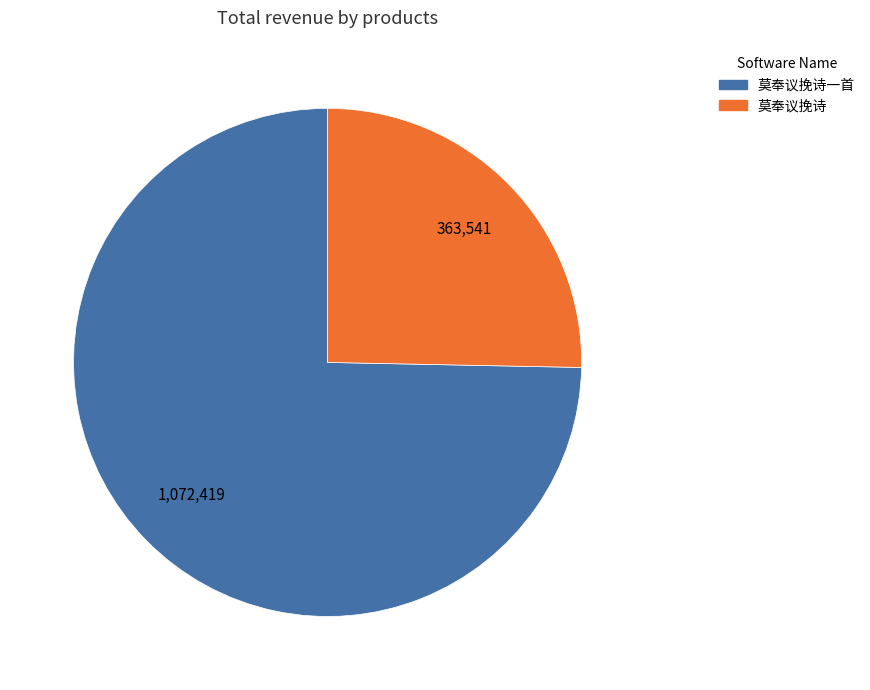

Is there any slice that represents more than half of the pie?

Yes